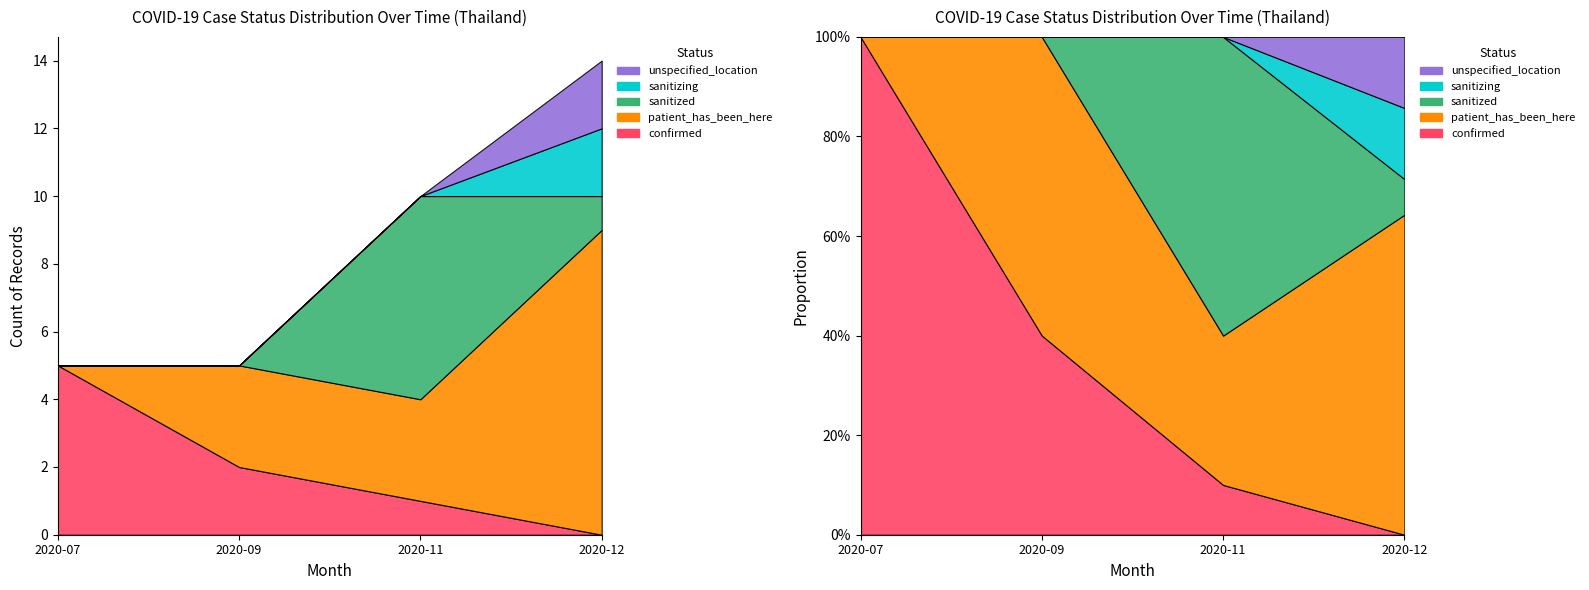

Is it true that sanitized equals 2 at 2020-11?

False